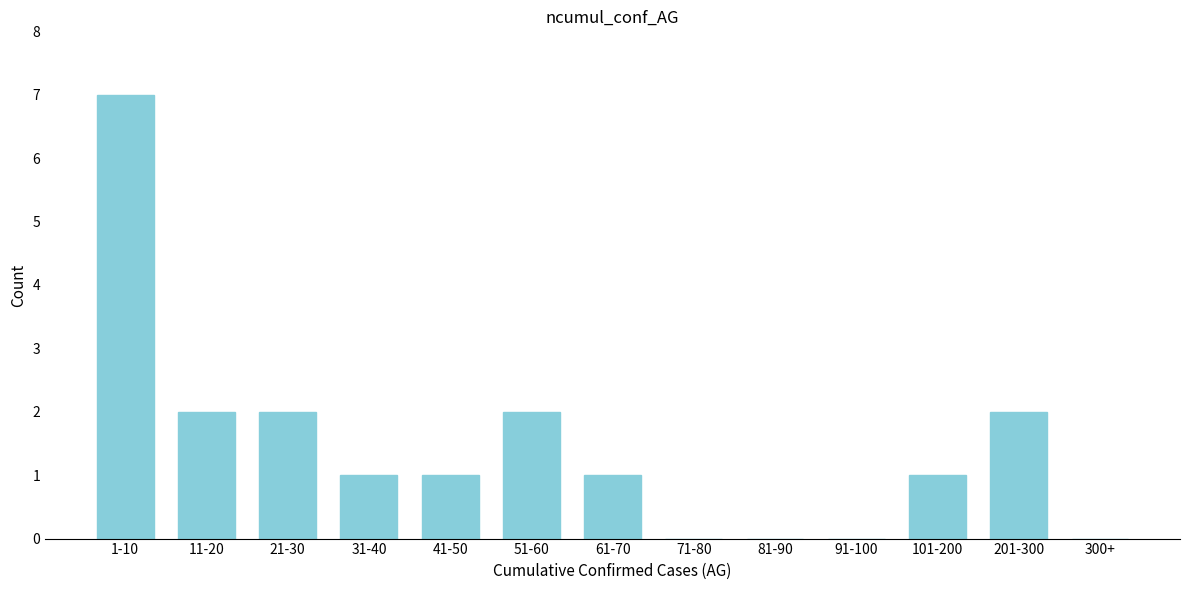

Reading right to left, list all the values displayed in this chart.

300+=0	201-300=2	101-200=1	91-100=0	81-90=0	71-80=0	61-70=1	51-60=2	41-50=1	31-40=1	21-30=2	11-20=2	1-10=7